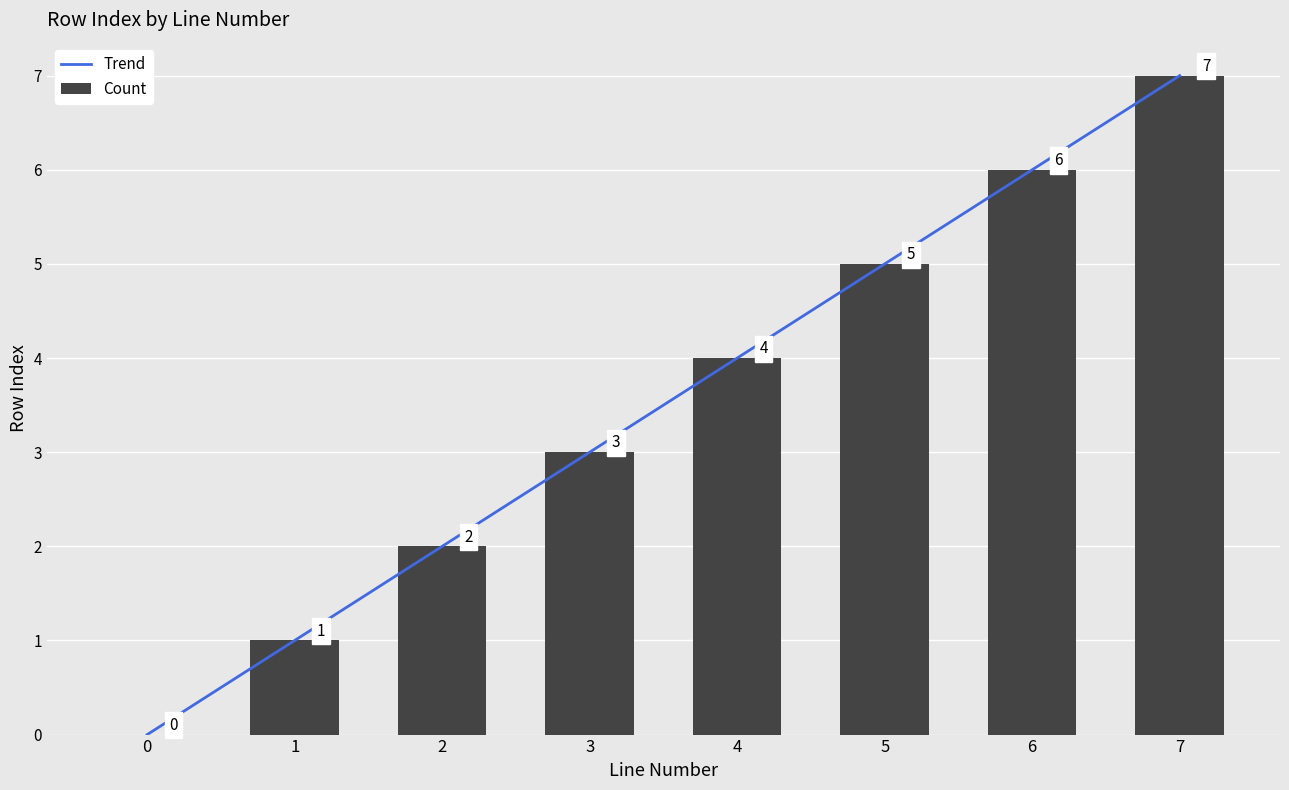

Which category has the highest value across all series?

7